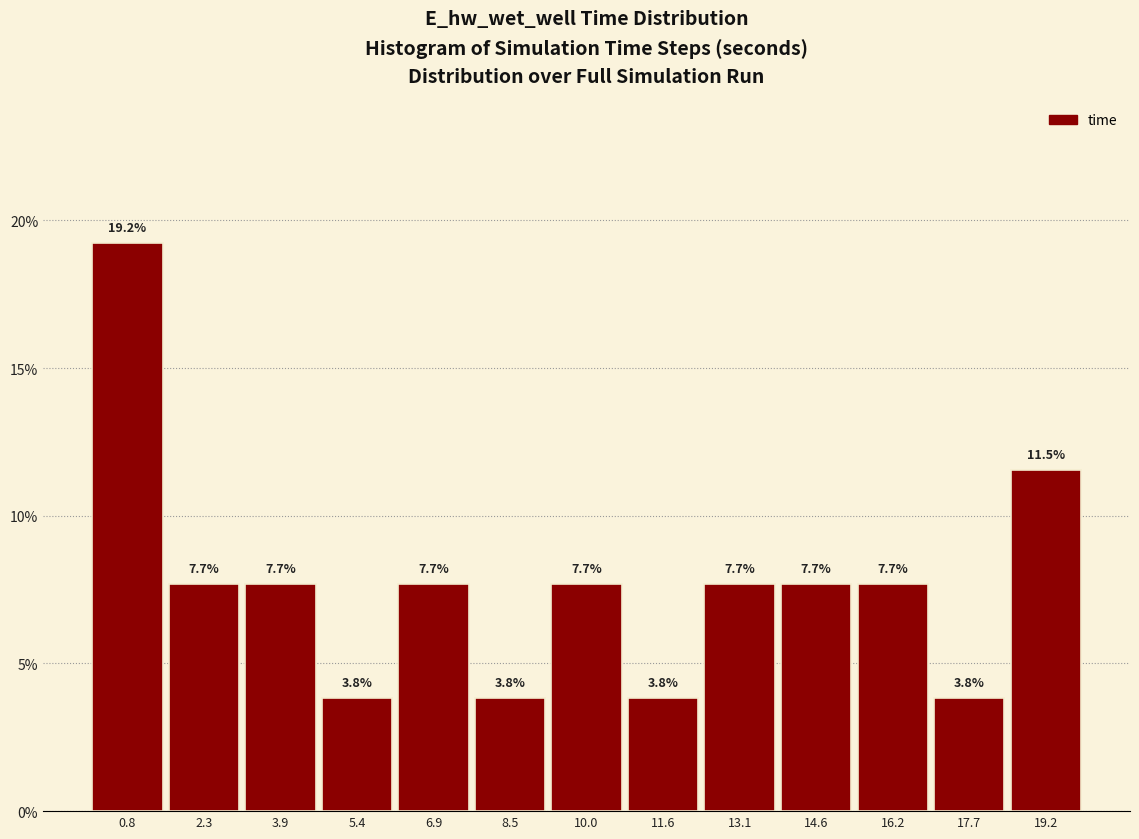

Over which range of the x-axis is the bar tallest?

0.0 to 1.6